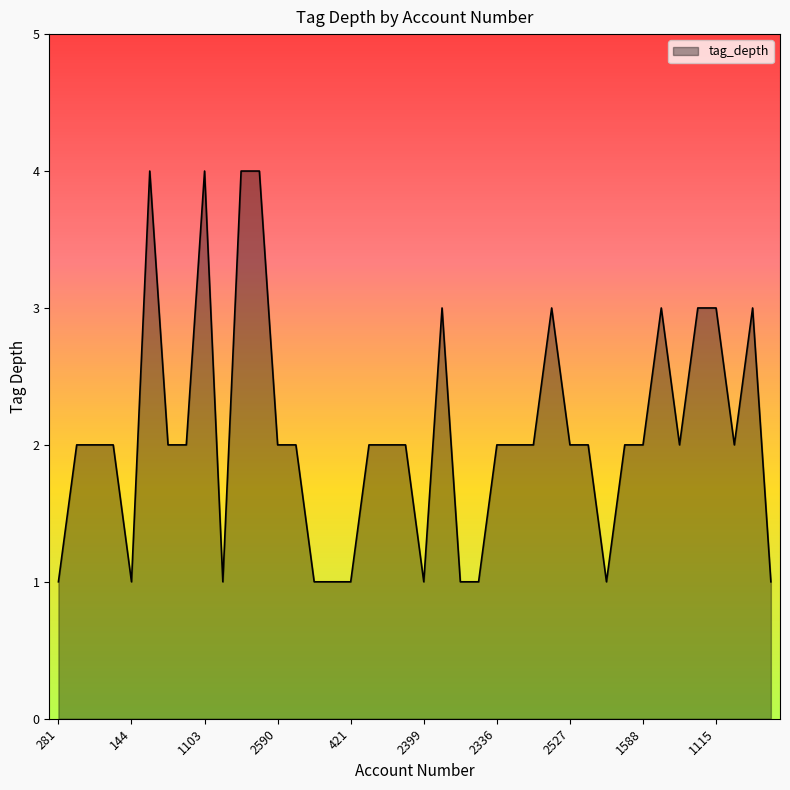

What is the greatest value displayed?

4